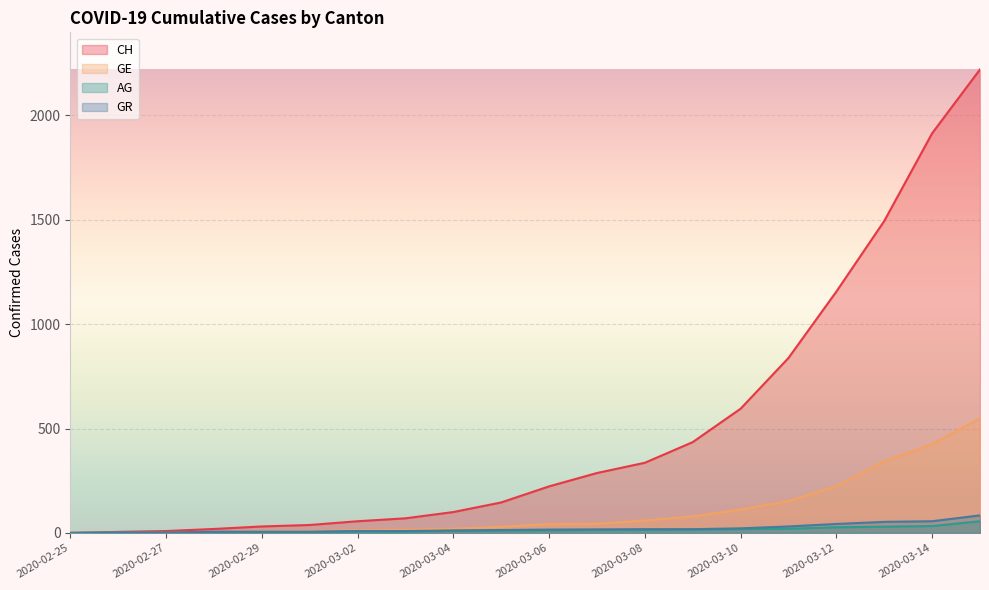

What is the label of the 14th point from the right?

2020-03-02